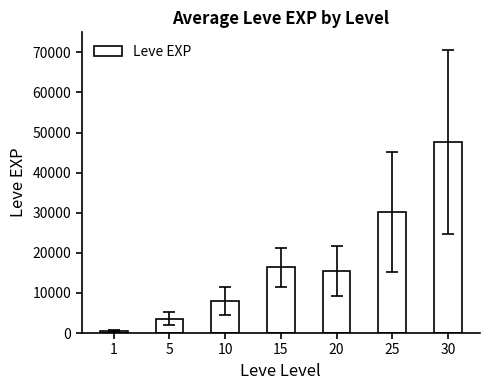

What is the sum of all values?

121829